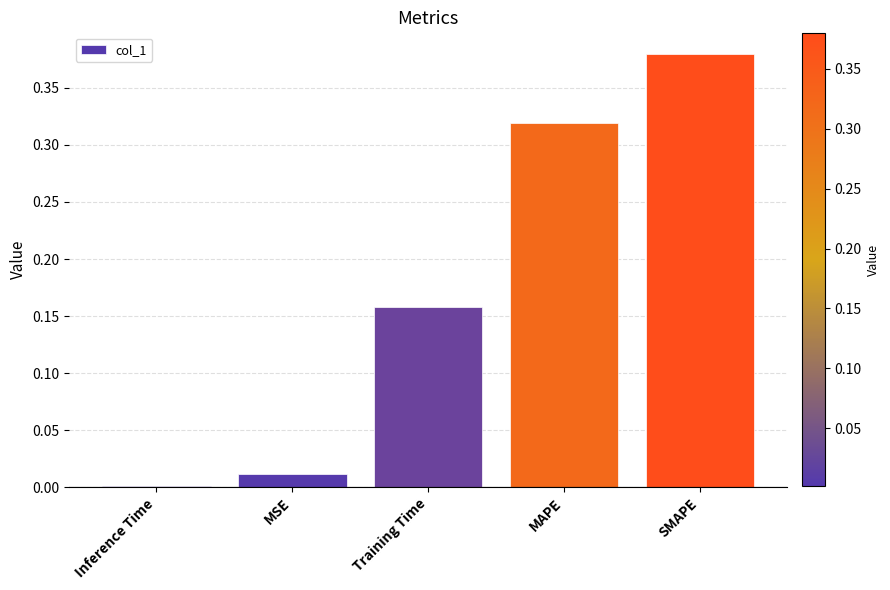

Where is the data nearest to the value 0?

Inference Time